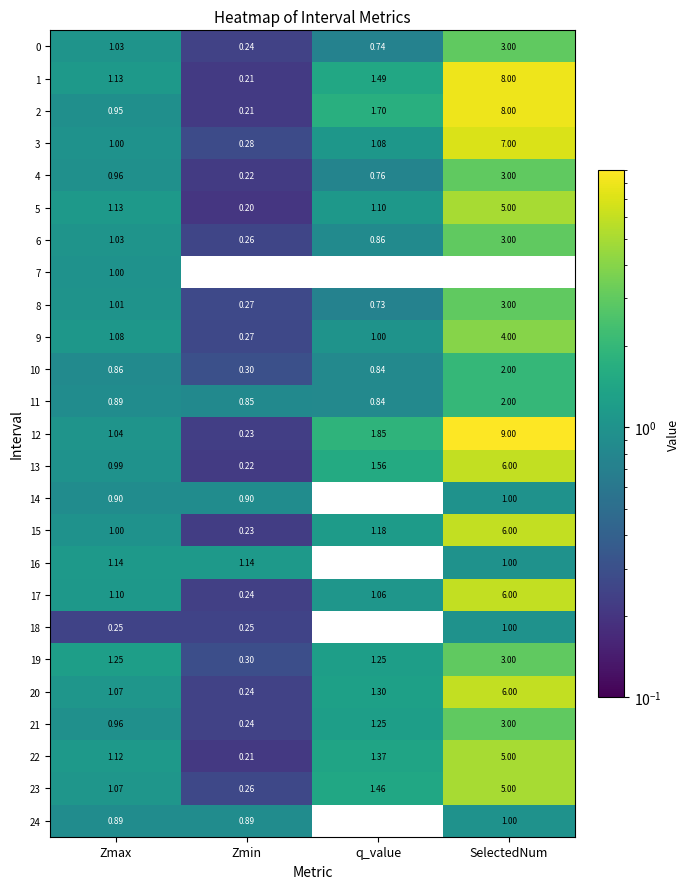

At which label does 5 first exceed 1?

Zmax